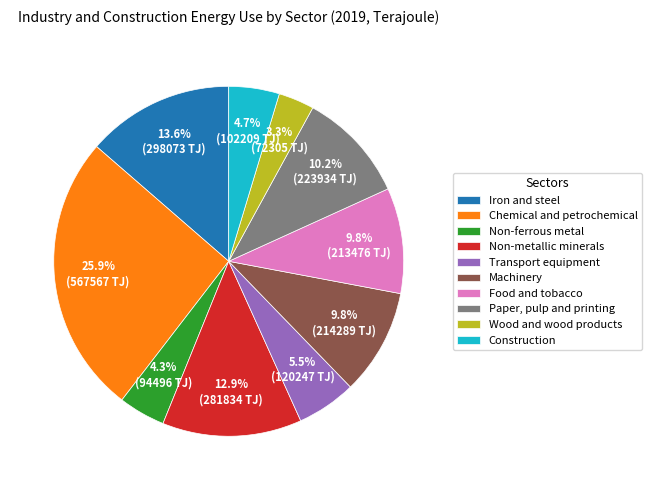

Combined, what portion of the pie is Non-ferrous metal and Construction?

9.0%